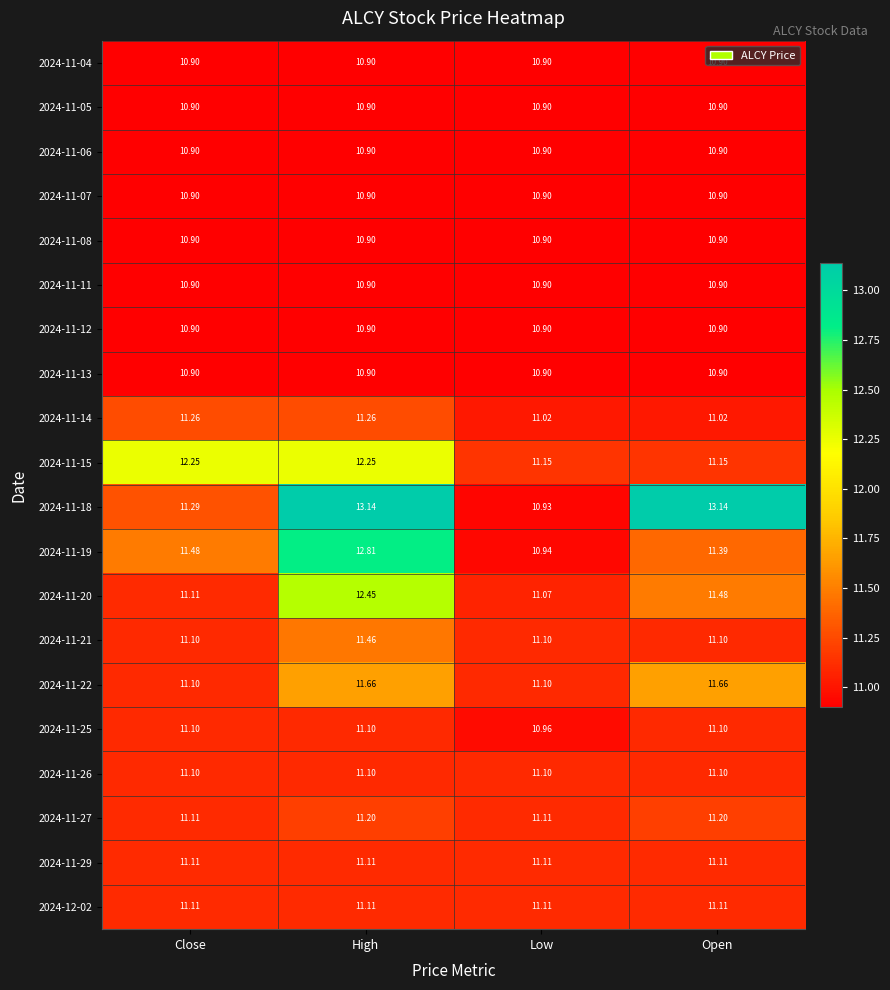

Is the value of 2024-11-04 at Open greater than the value of 2024-11-20 at Open?

No